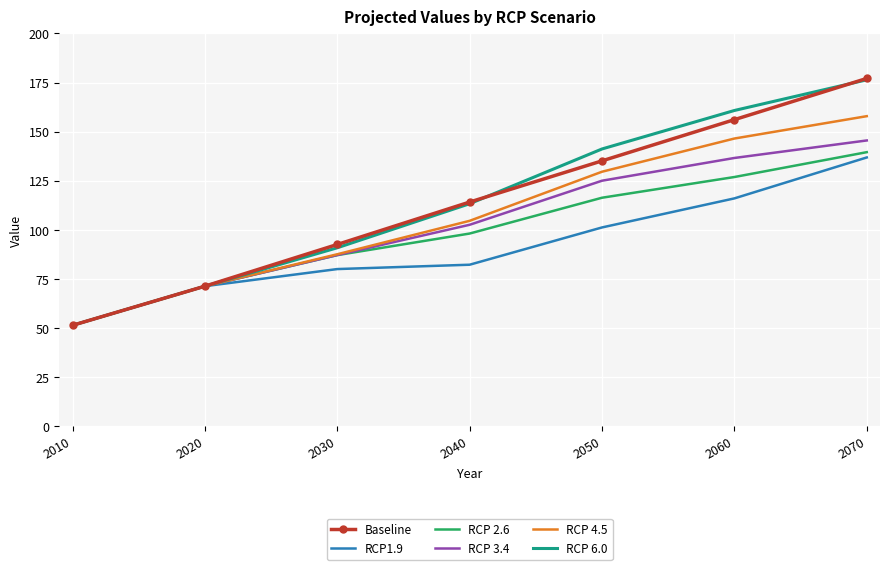

True or false: RCP 4.5 has a value of 129.6 at 2050.

True